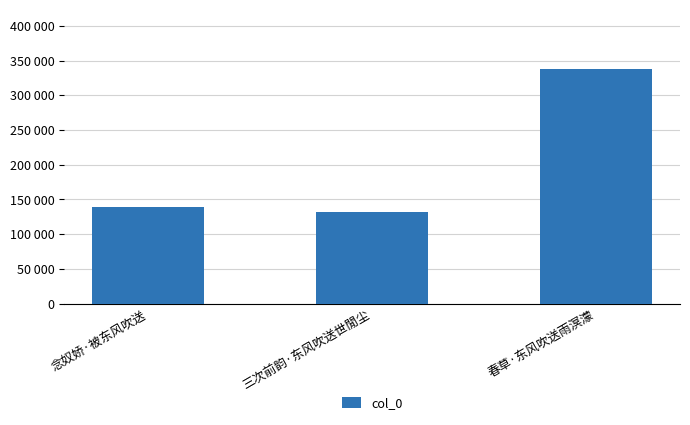

Does the chart contain stacked bars?

No